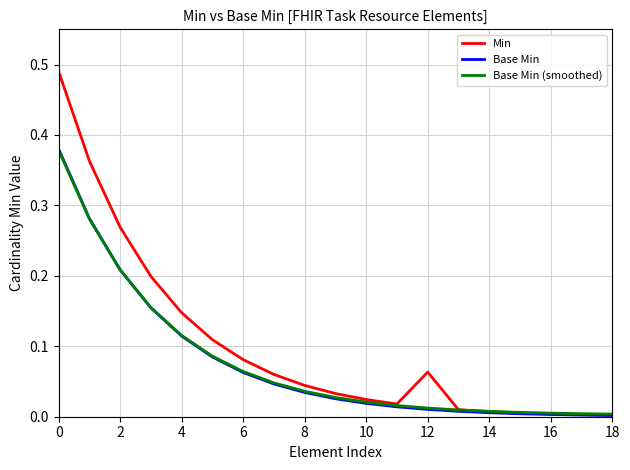

Is this an area chart (filled region under the line)?

No